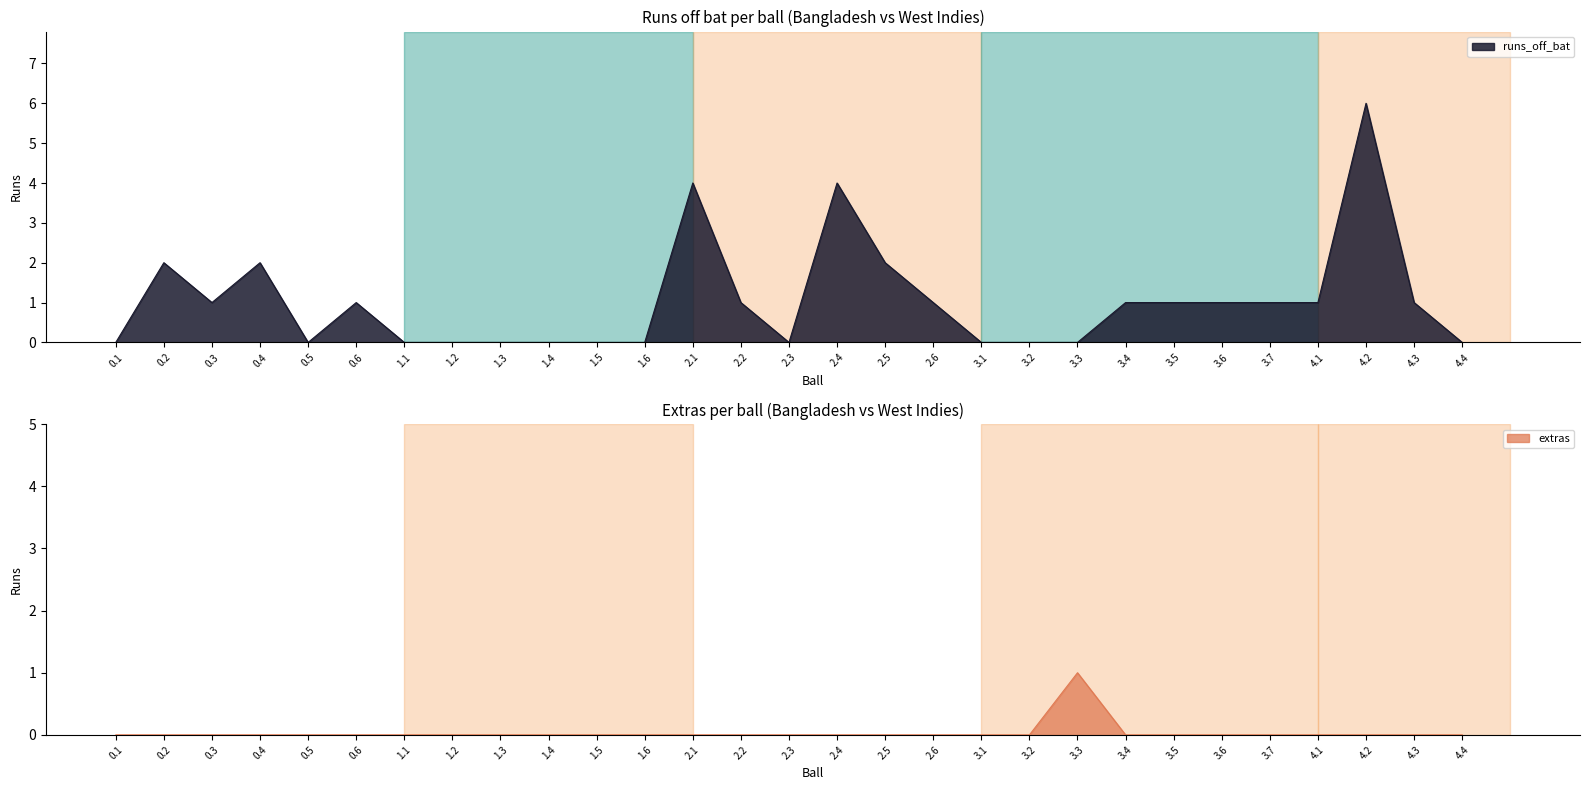

Does the chart have visible grid lines?

No